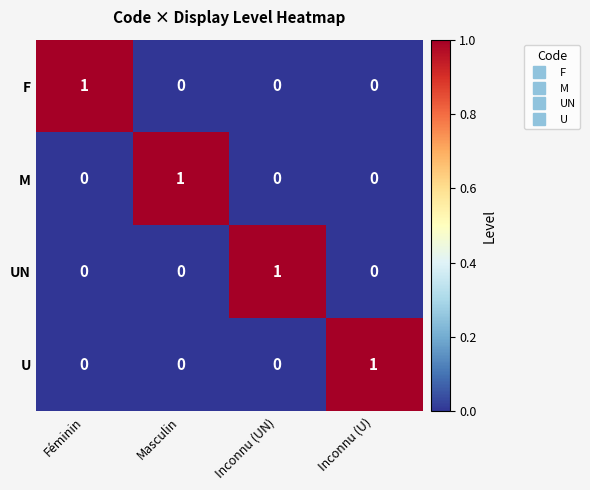

At how many categories does at least one series exceed 0?

4